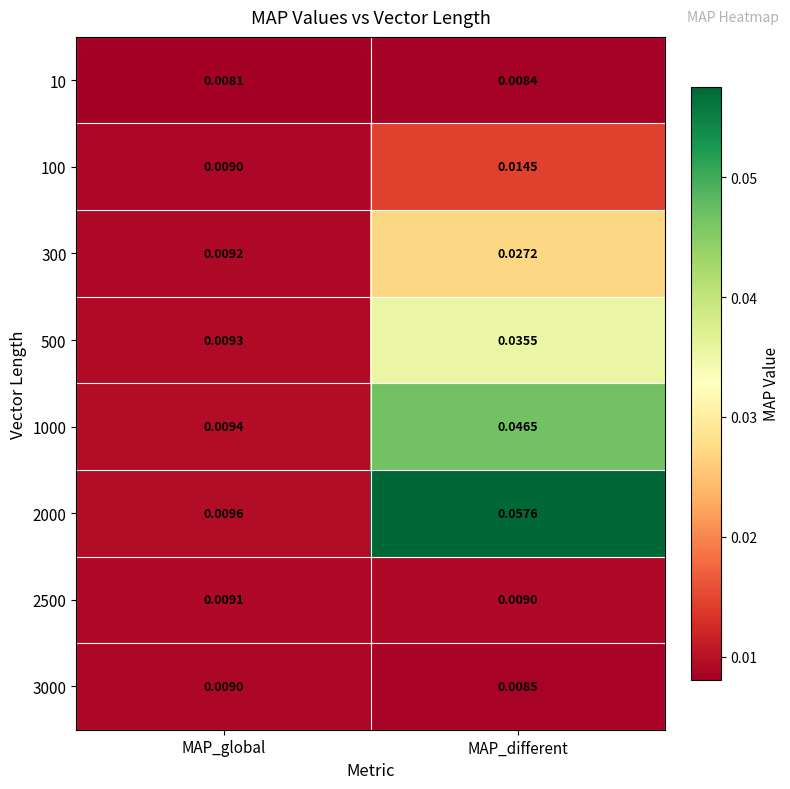

At which label is 300 closest to 0?

MAP_global